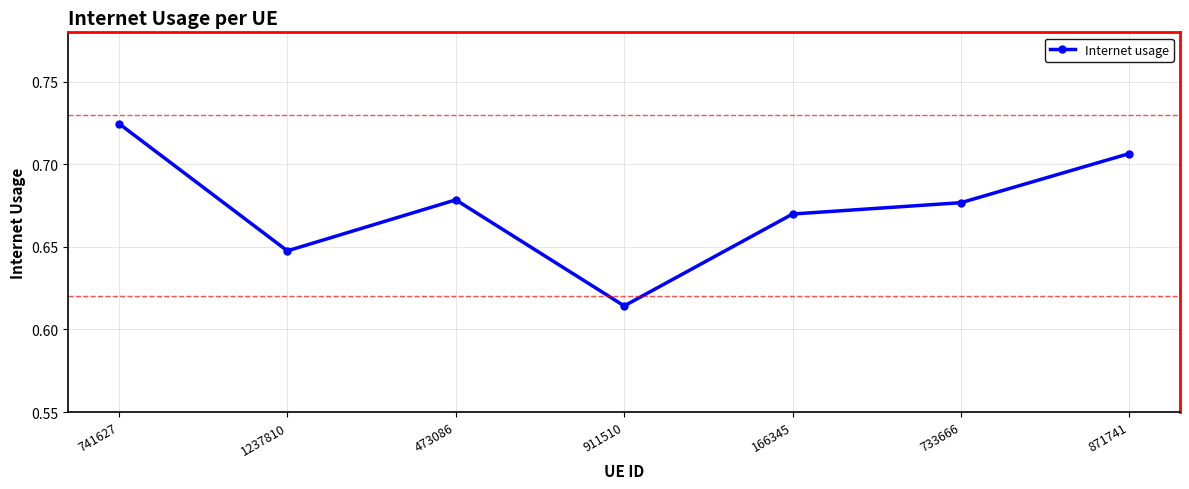

Is it true that the value at 911510 is 1.0?

False